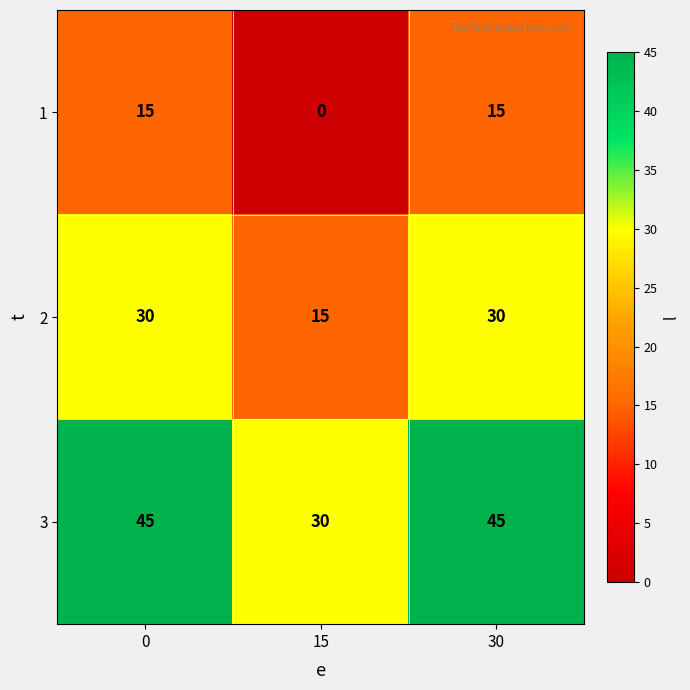

Is it true that 2 equals 30 at 30?

True